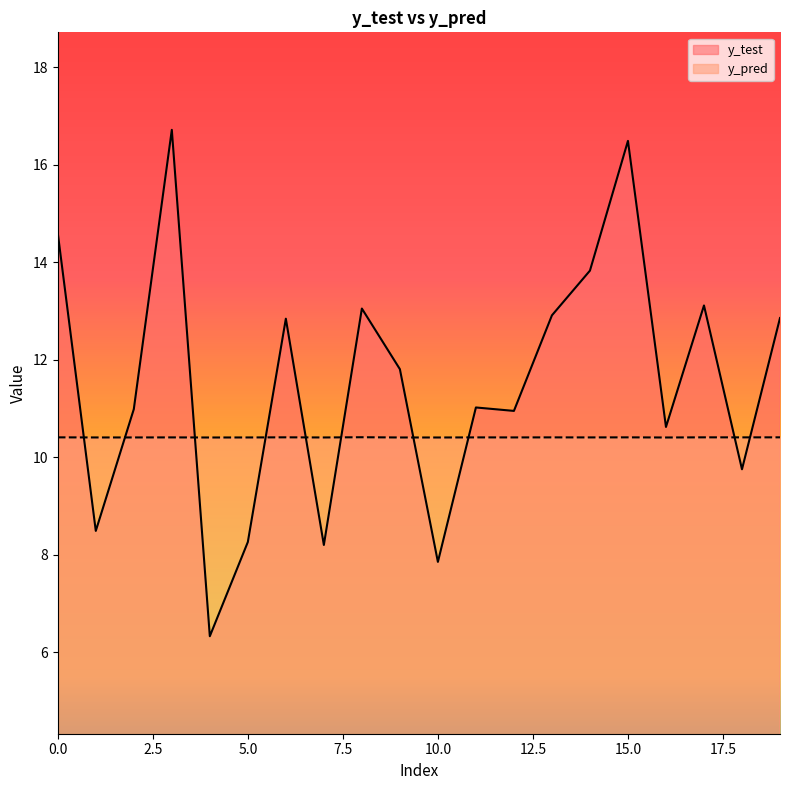

List the series in order of their overall mean, highest first.

y_test, y_pred